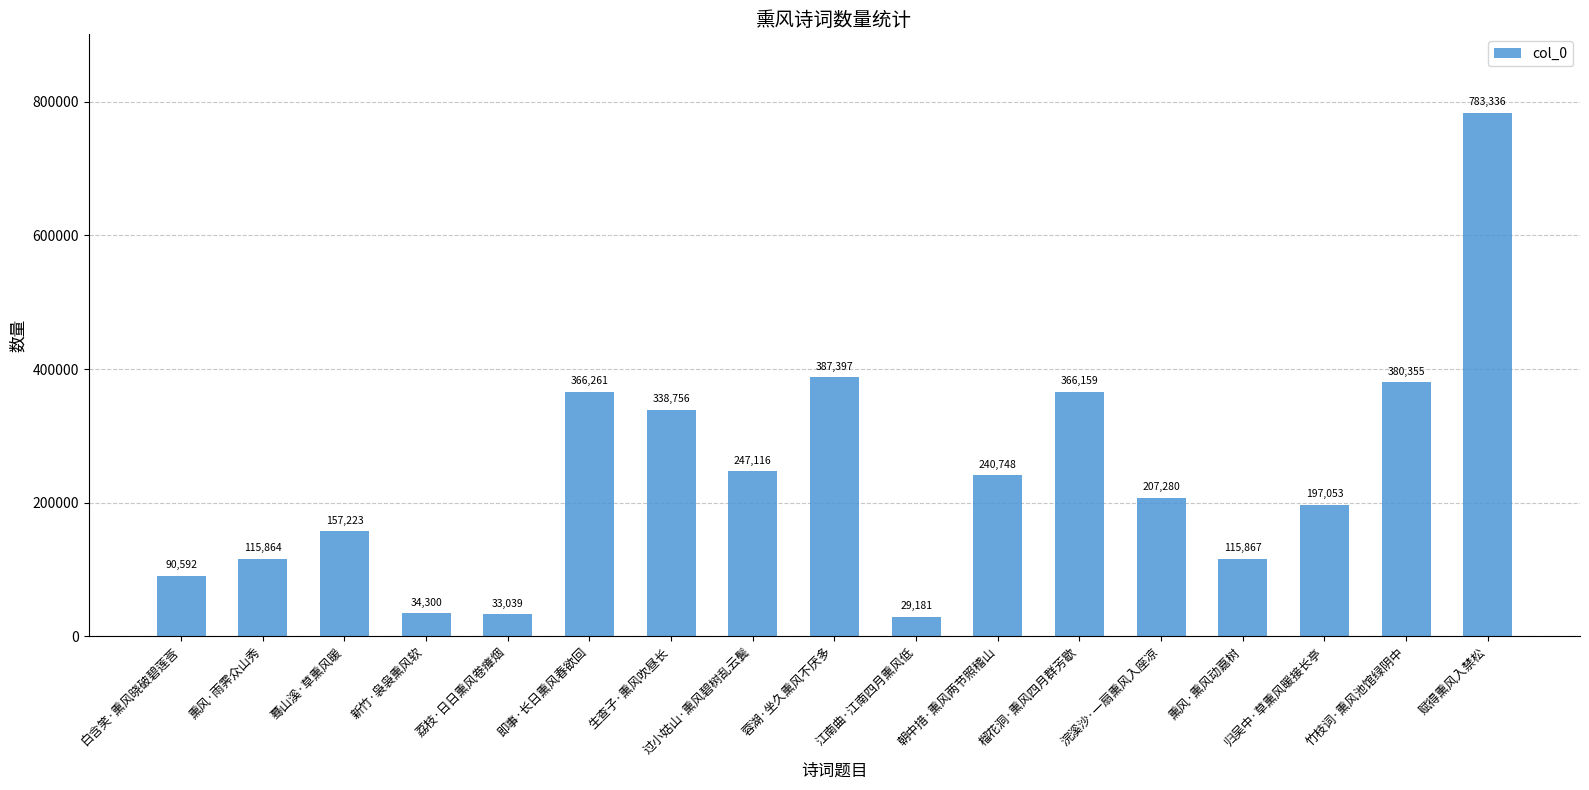

What is the greatest value displayed?

783336